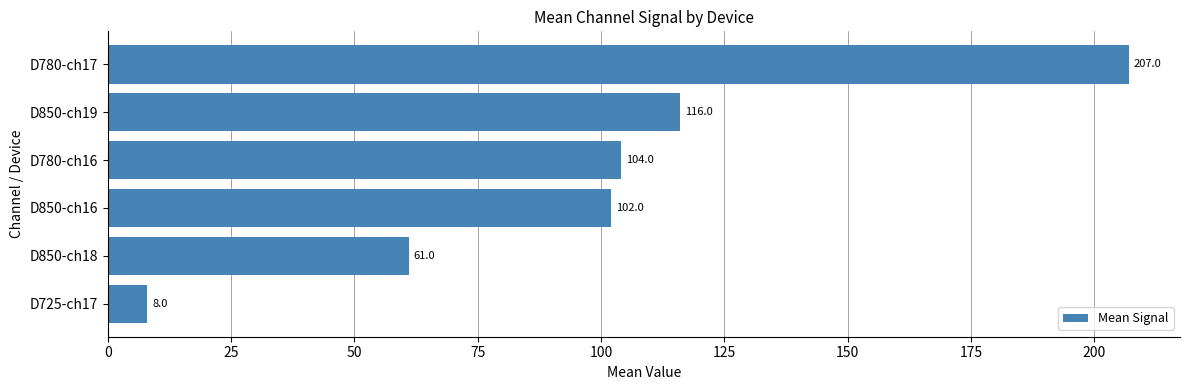

Reading bottom to top, what are all the values shown in this chart?

8	61	102	104	116	207